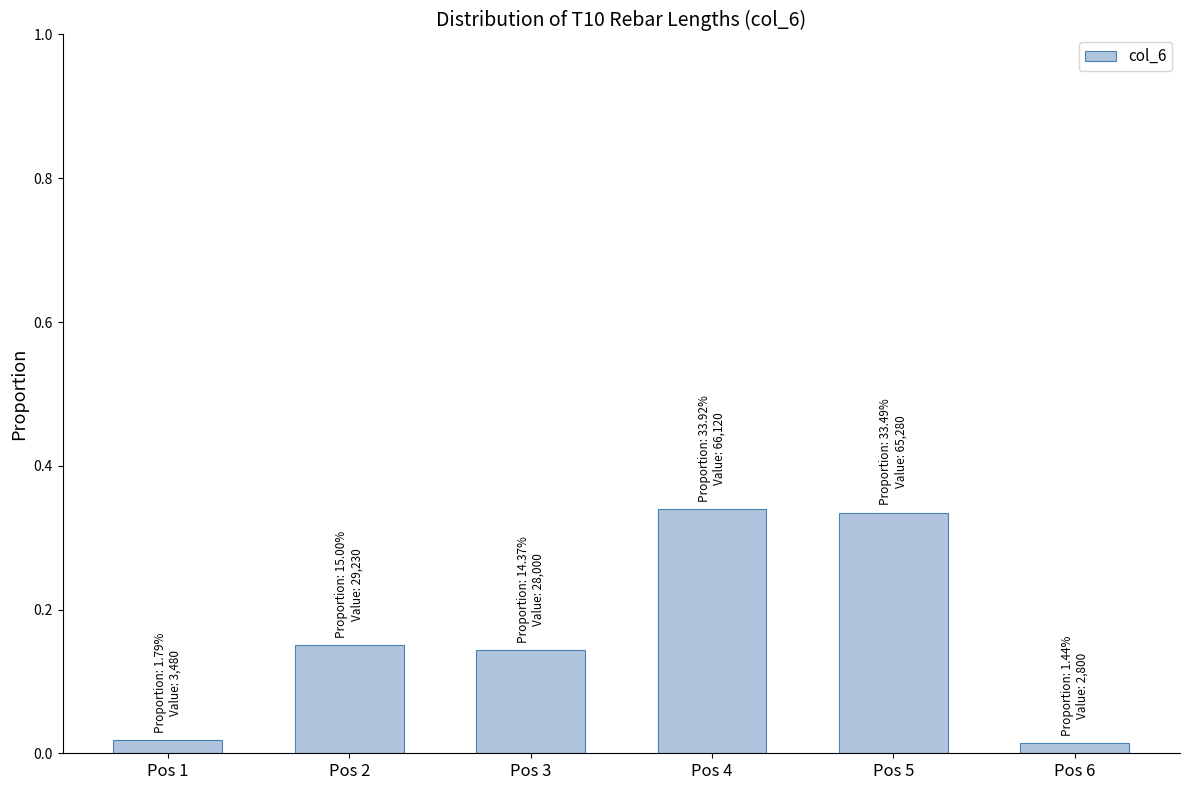

True or false: the data shows 0.0 at Pos 2.

False